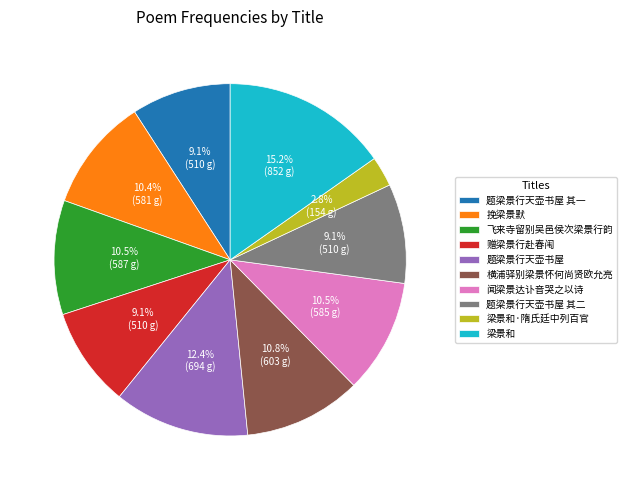

The 闻梁景达讣音哭之以诗 slice represents 19% of the pie. True or false?

False